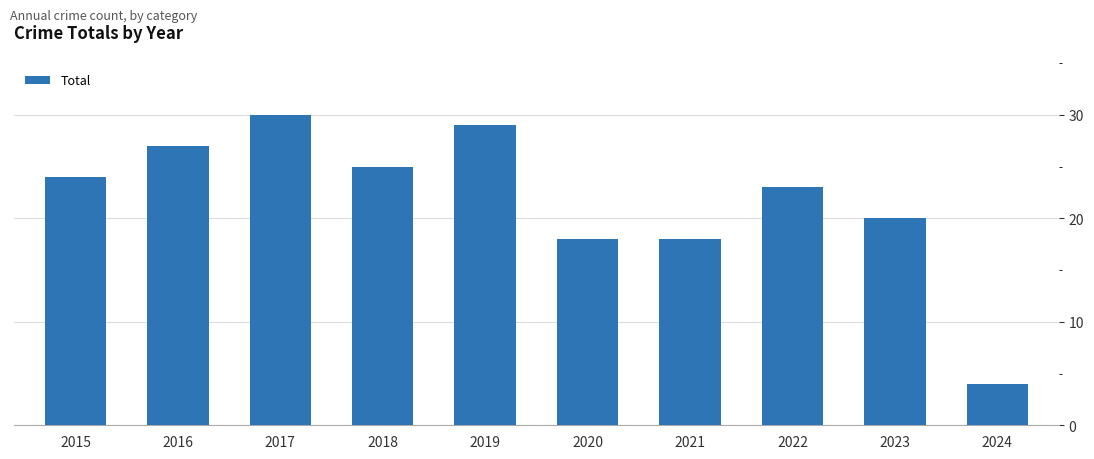

How many series are shown in this chart?

1